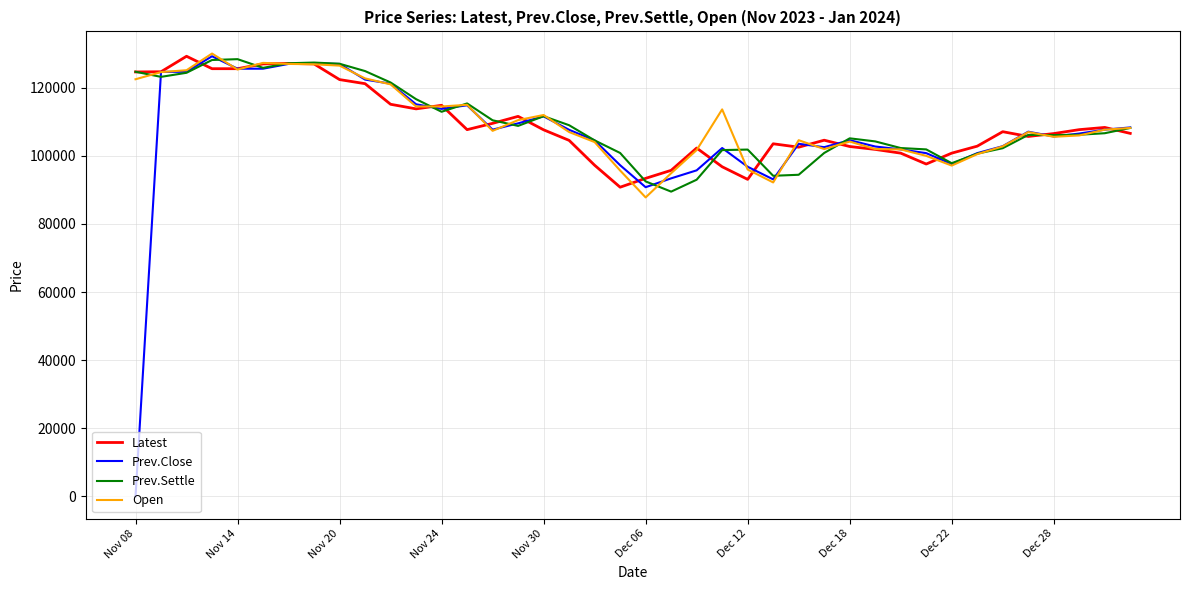

What is the lowest value of the Latest series?

90800